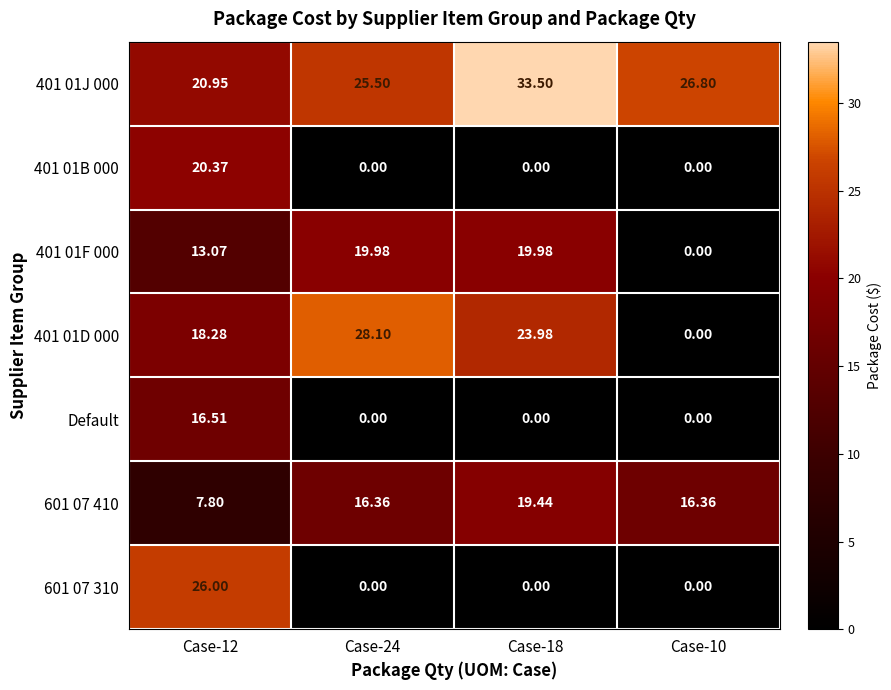

Is the value of 601 07 410 at Case-24 greater than the value of 401 01J 000 at Case-12?

No